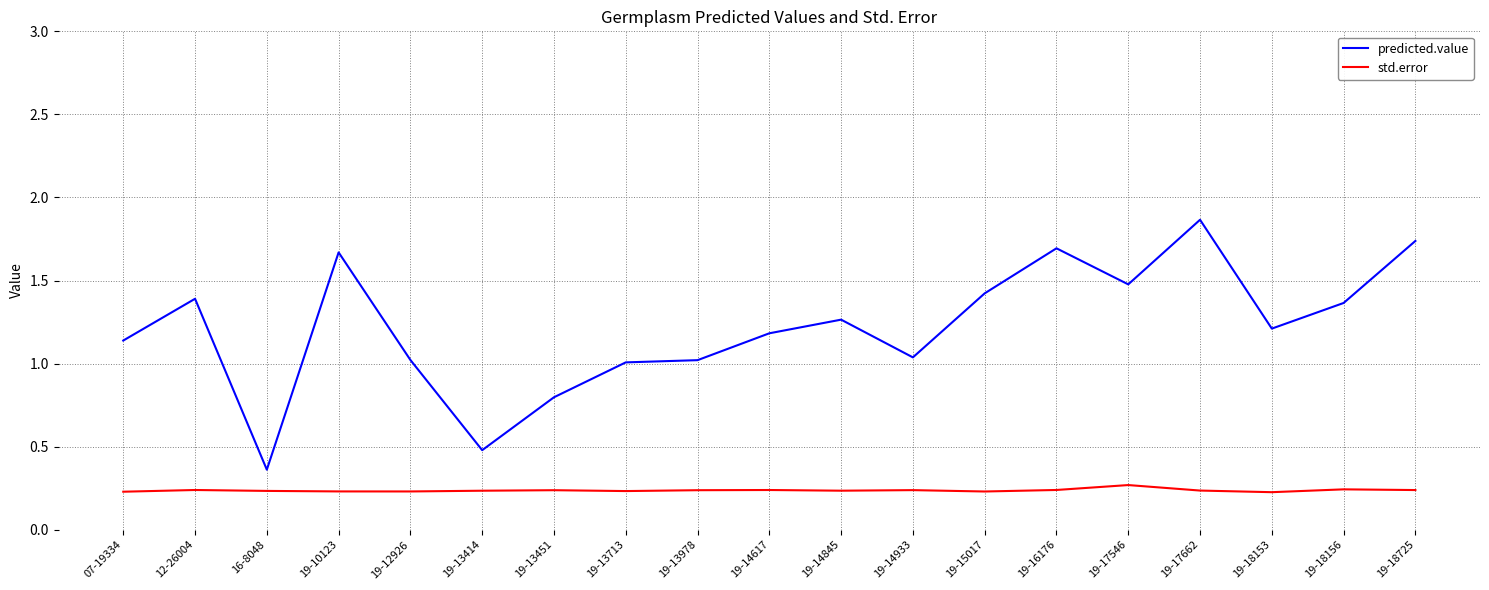

True or false: predicted.value has more than 0 points higher than both neighbors.

True